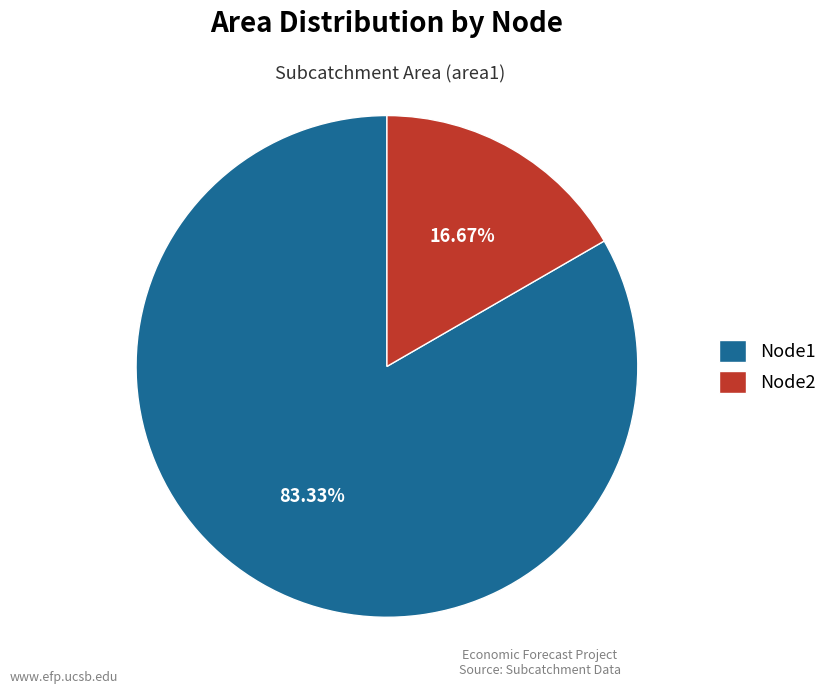

Between Node1 and Node2, which is larger?

Node1